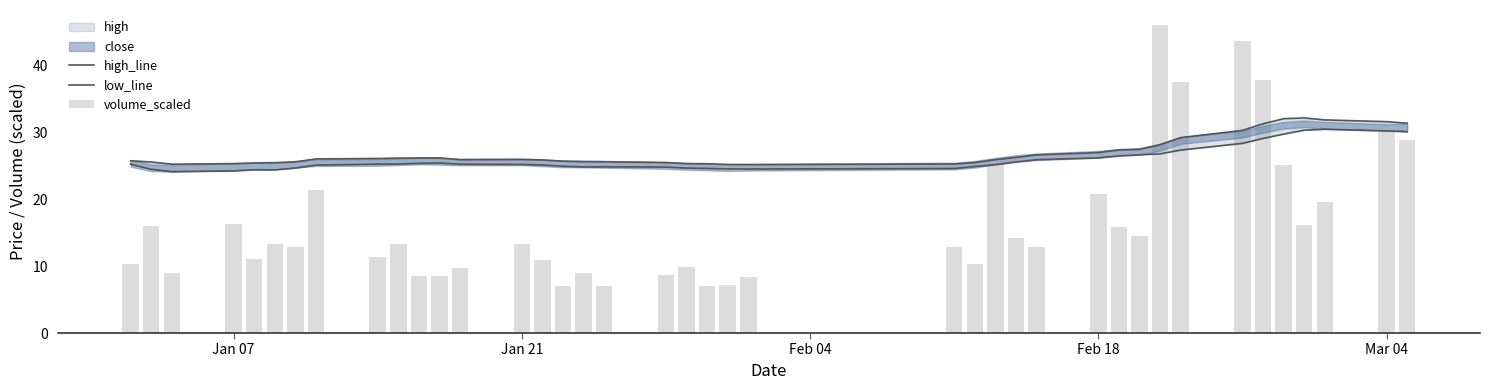

What is the total value across all series at Jan 07?

61.4